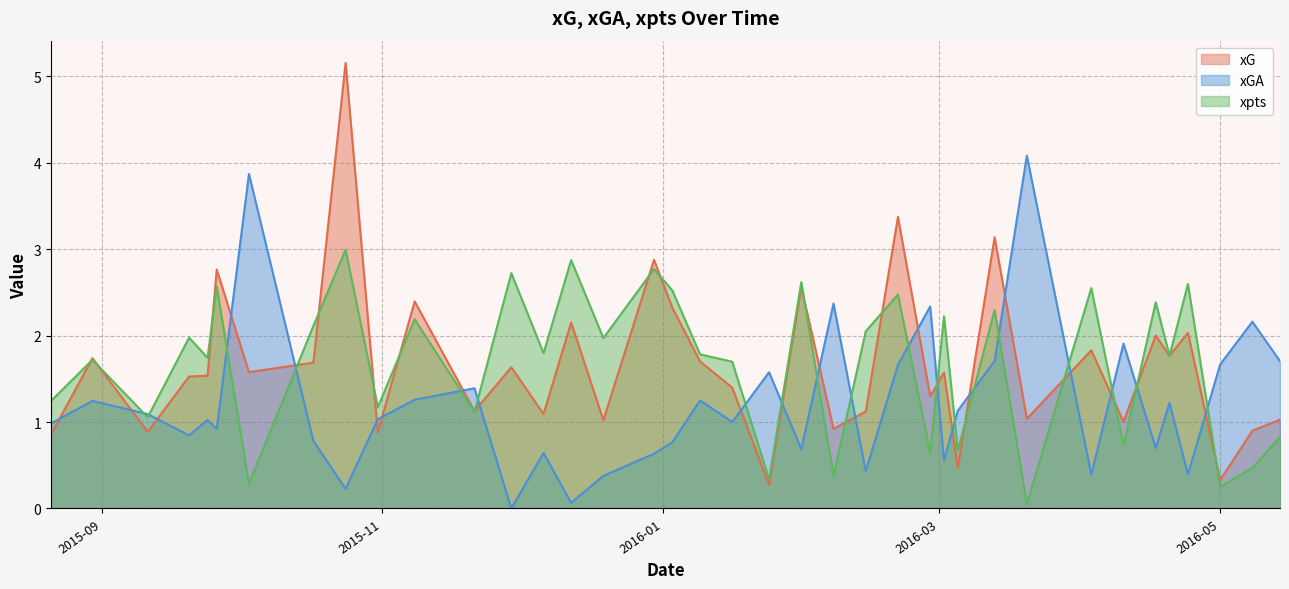

Is the value of xGA at 2015-09-24 greater than the value of xG at 2015-09-24?

No